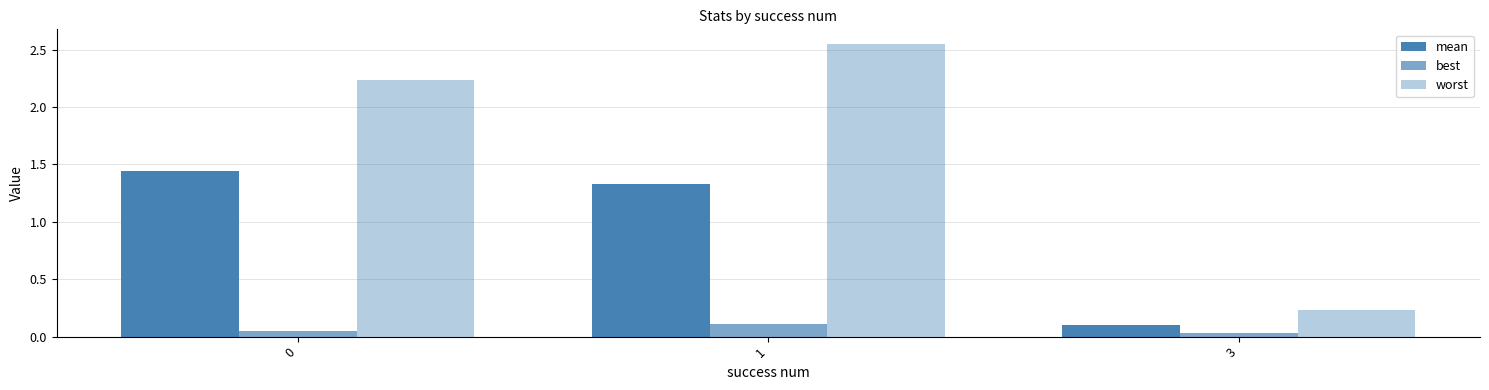

Does the chart contain stacked bars?

No